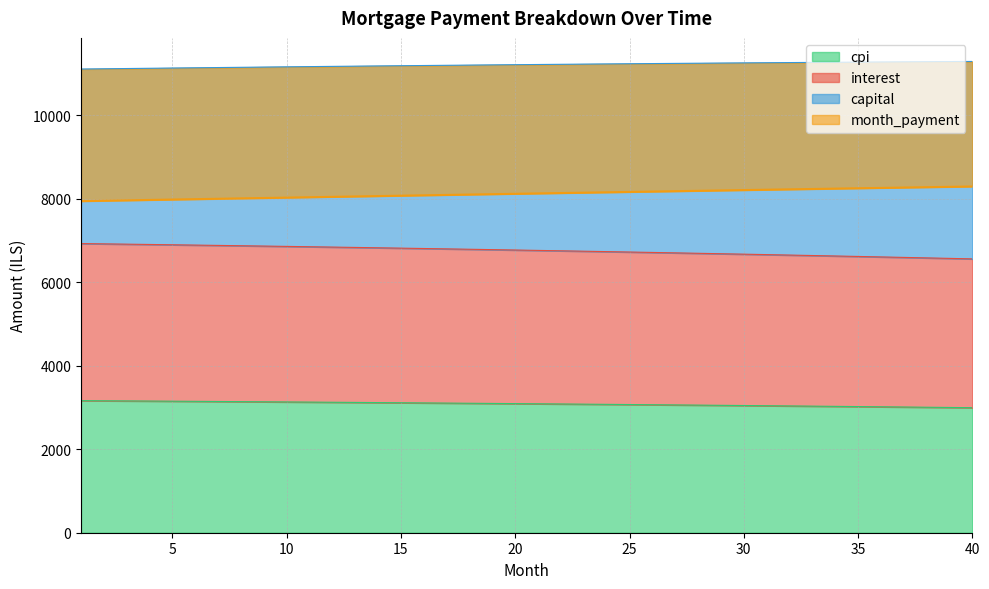

What is the highest value of the cpi series?

3163.5